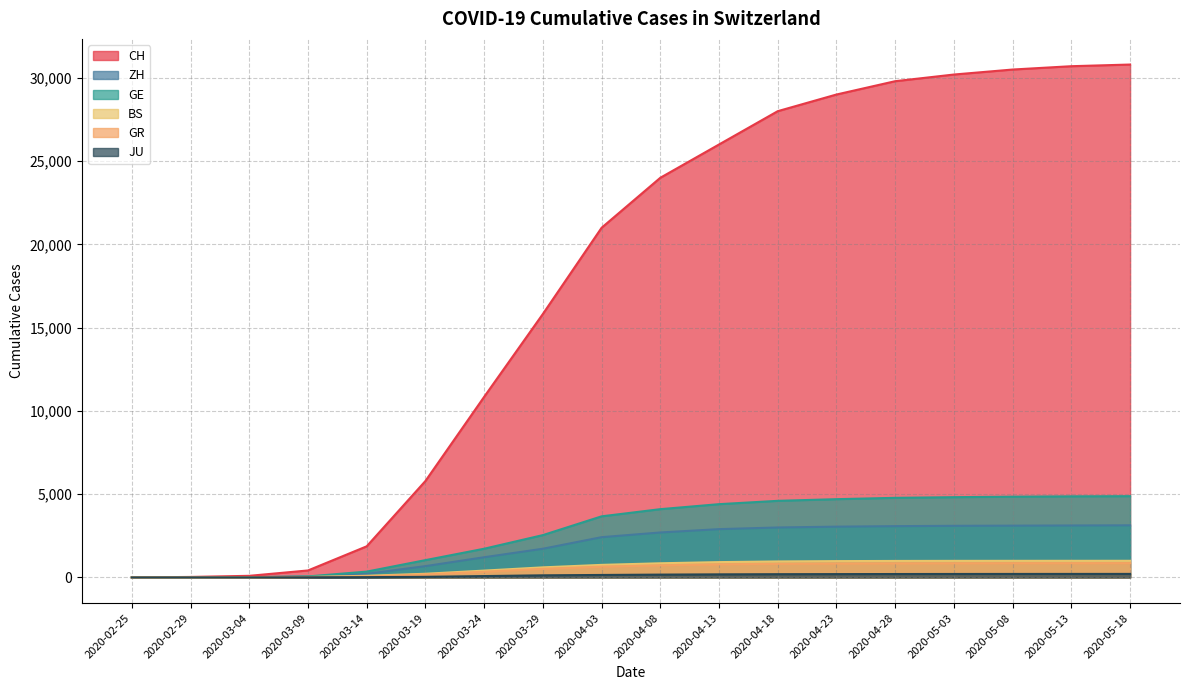

Which has a higher value, 2020-04-18 or 2020-03-09?

2020-04-18